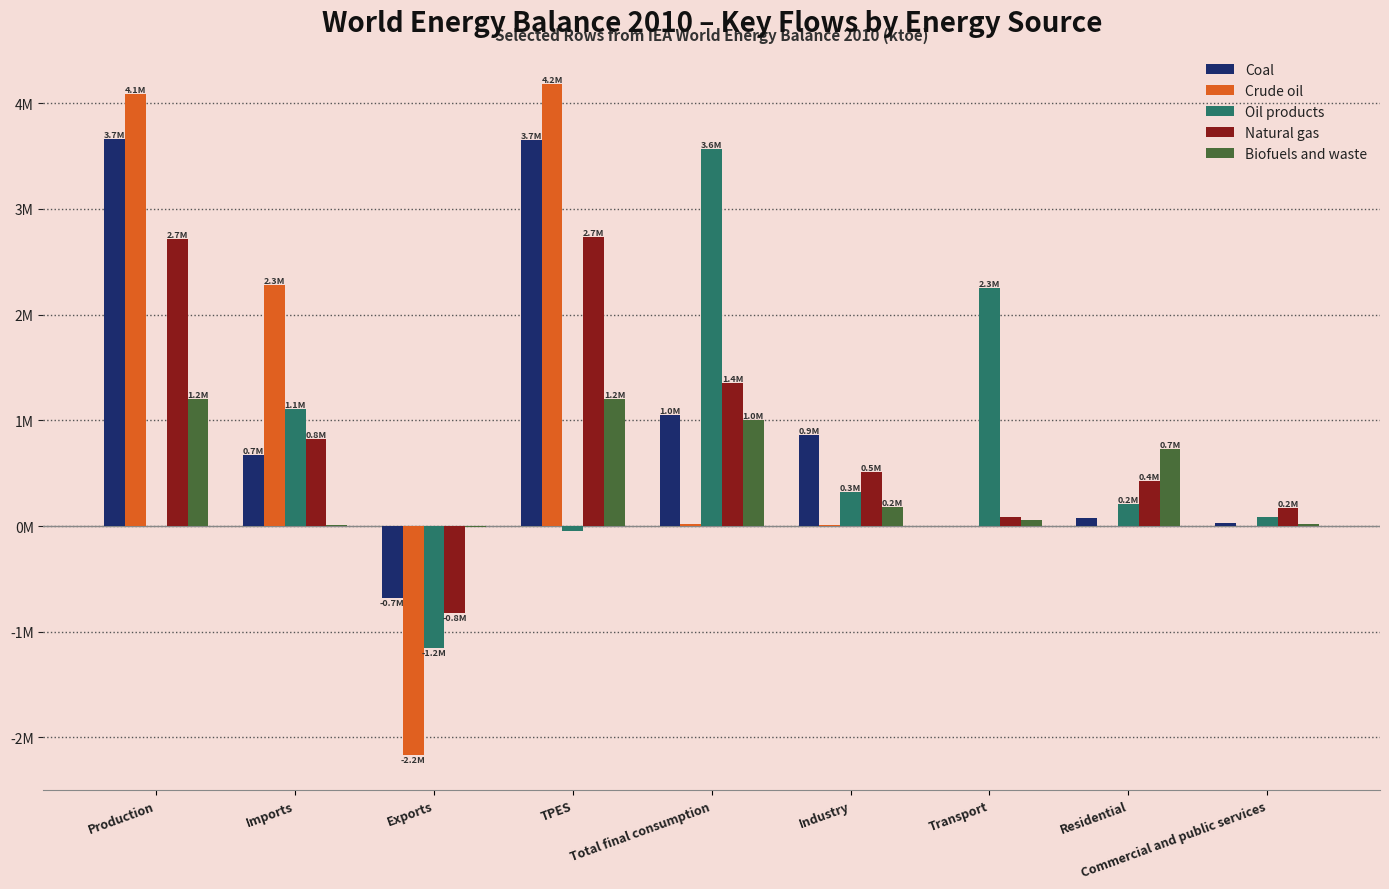

The Oil products series shows -1157965 at Exports. True or false?

True